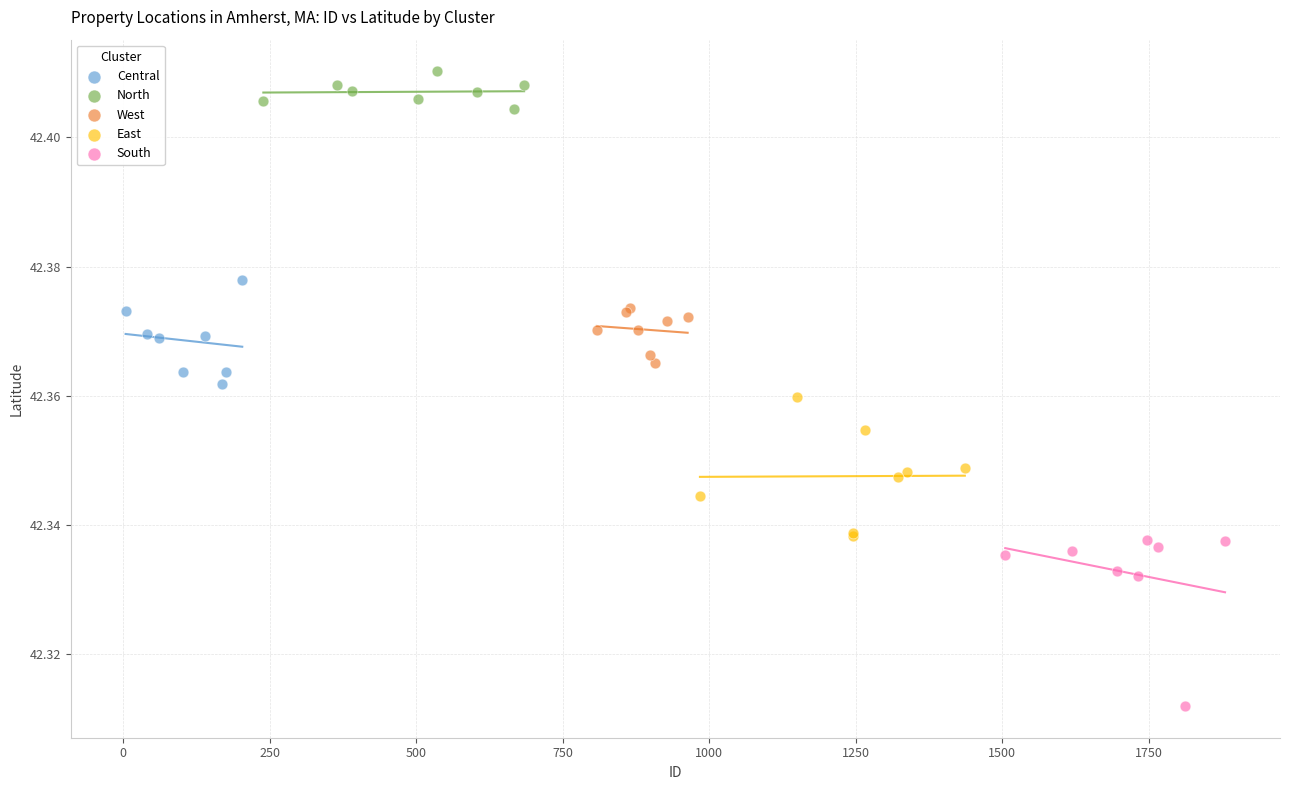

Which series has the widest spread of Y values?

South